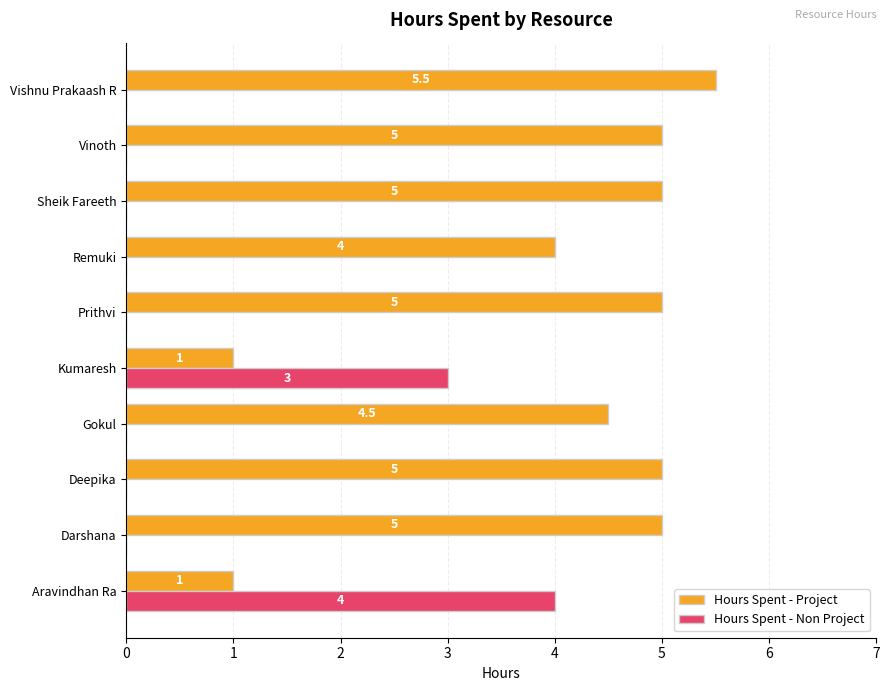

Which series changed the most between Deepika and Vishnu Prakaash R?

Hours Spent - Project